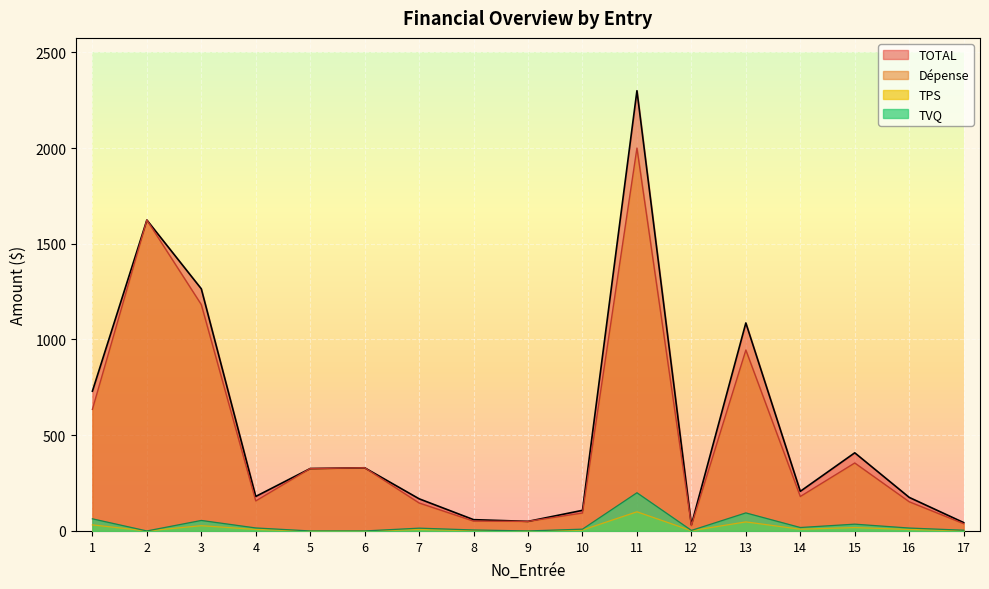

What is the difference between the second highest and minimum values in the TOTAL series?

1592.1